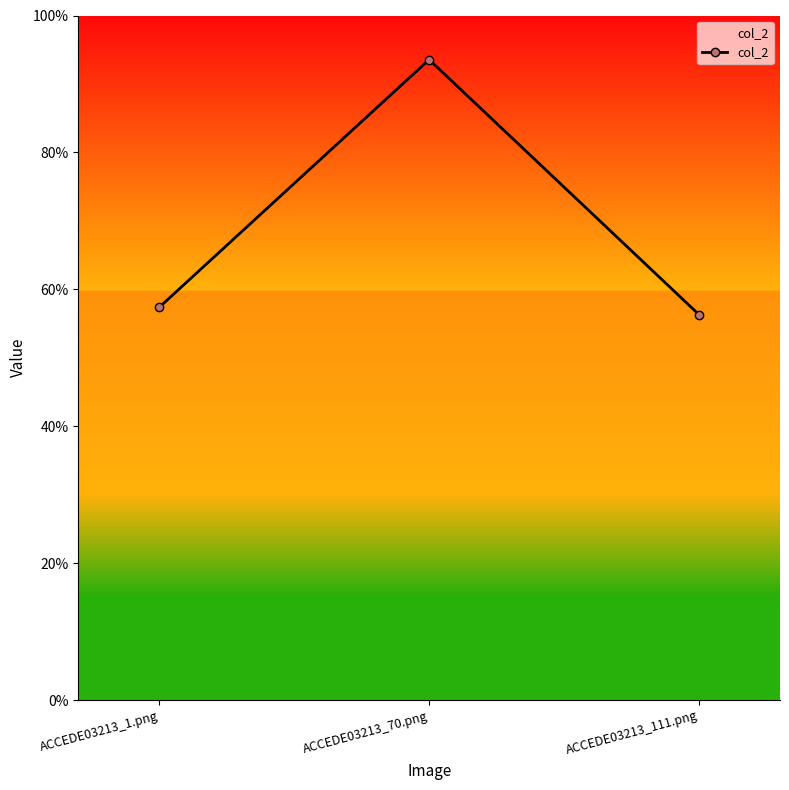

Reading left to right, extract all data points from this chart.

ACCEDE03213_1.png=0.6	ACCEDE03213_70.png=0.9	ACCEDE03213_111.png=0.6